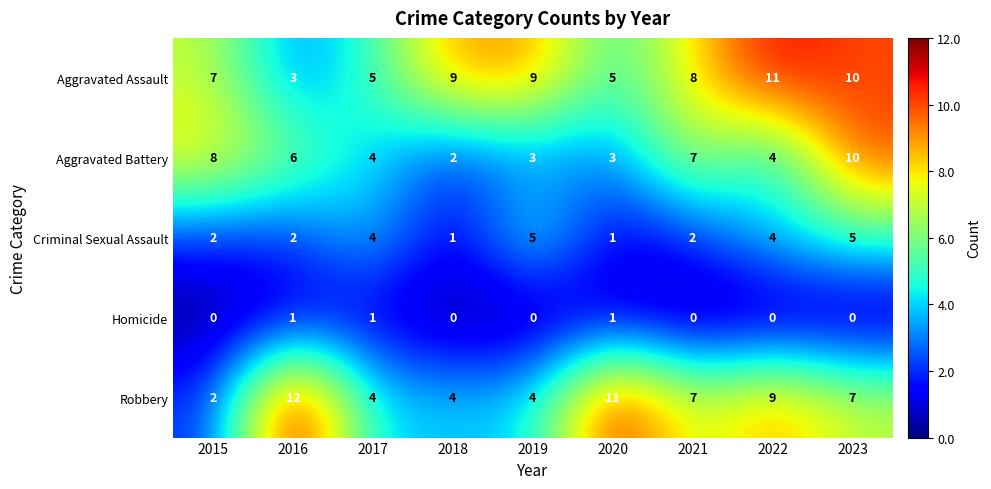

What is the highest value of the Criminal Sexual Assault series?

5